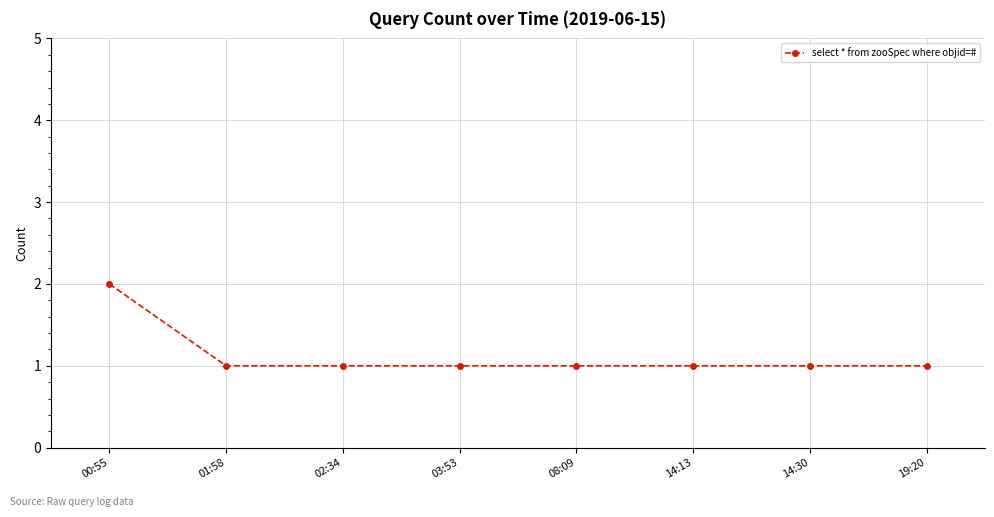

What is the greatest value displayed?

2